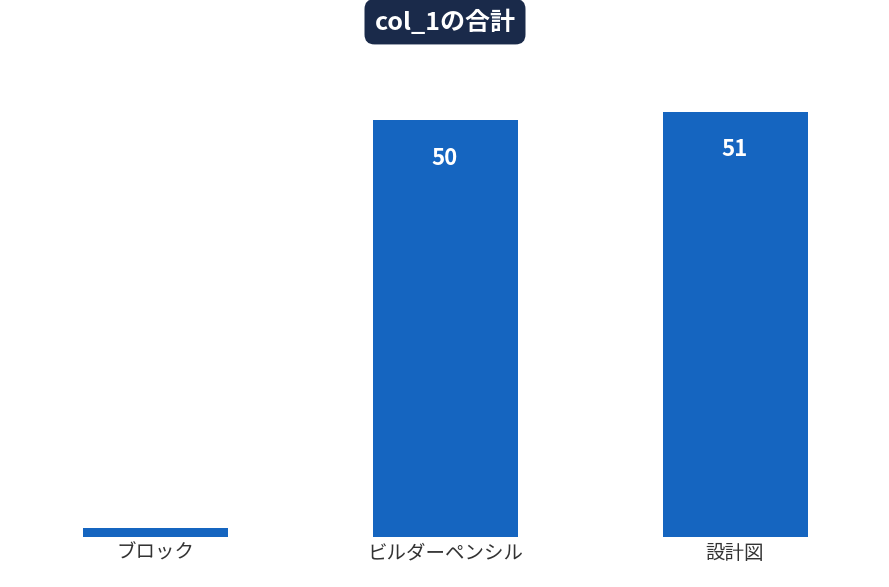

What is the change in value from ブロック to ビルダーペンシル?

+49